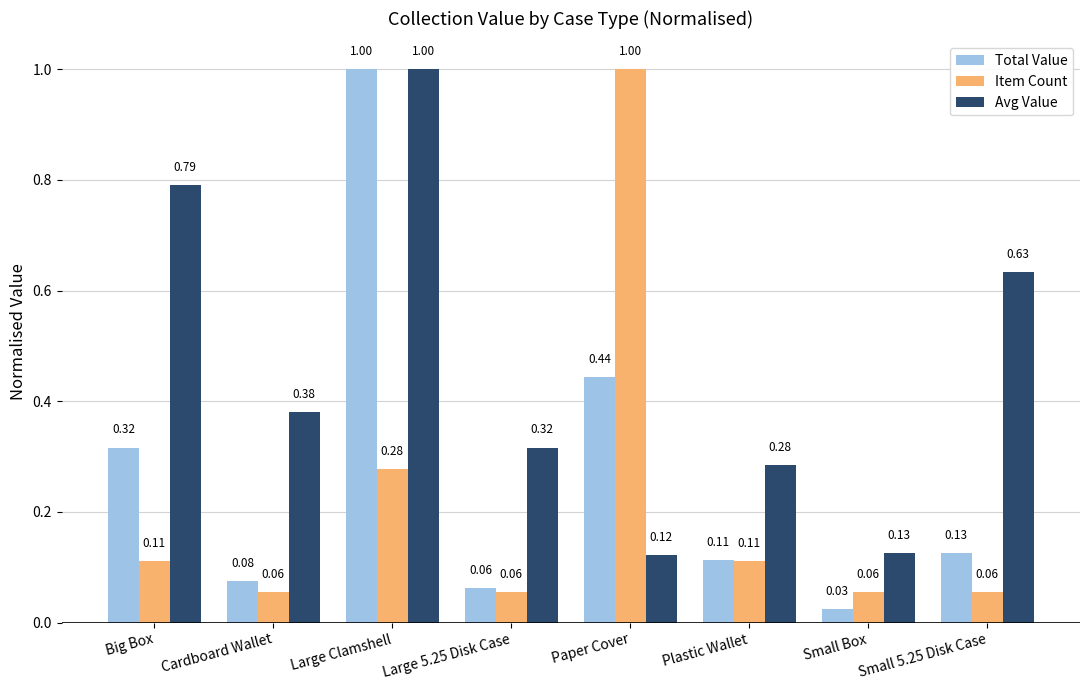

At which label does Total Value reach its peak?

Large Clamshell